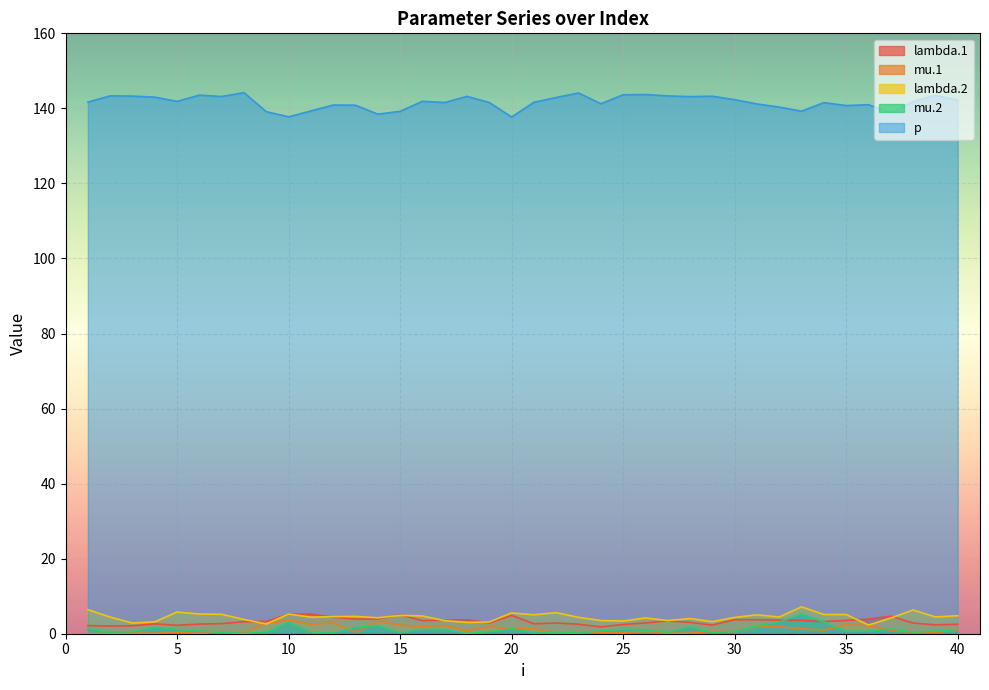

Where is the first local minimum for p?

5